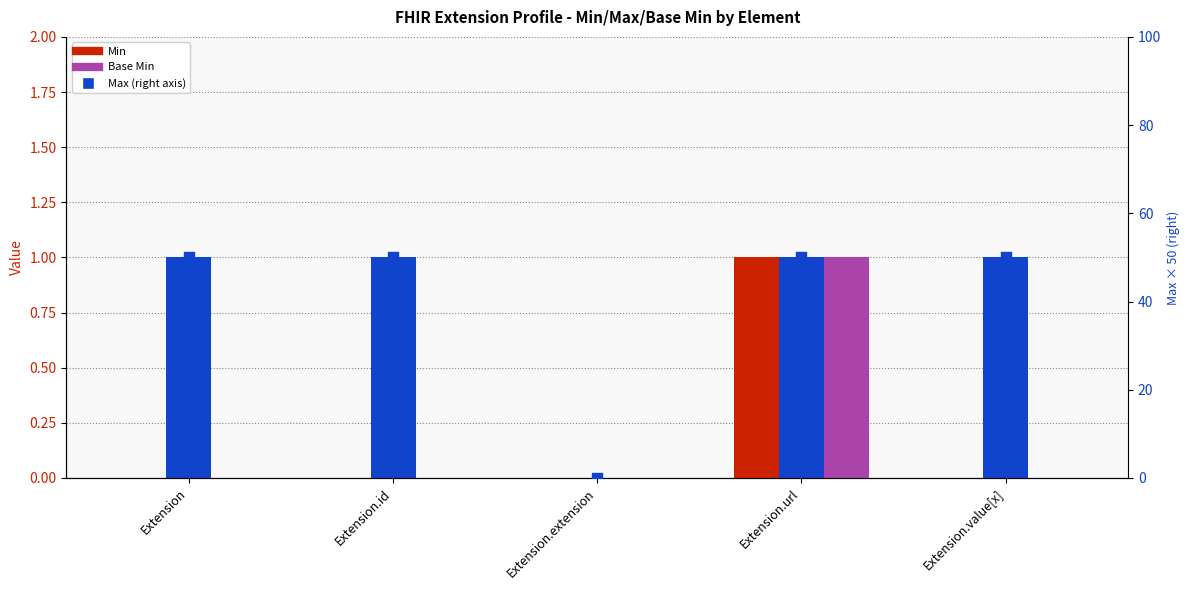

Is the value of Max at Extension.id greater than the value of Min at Extension?

Yes